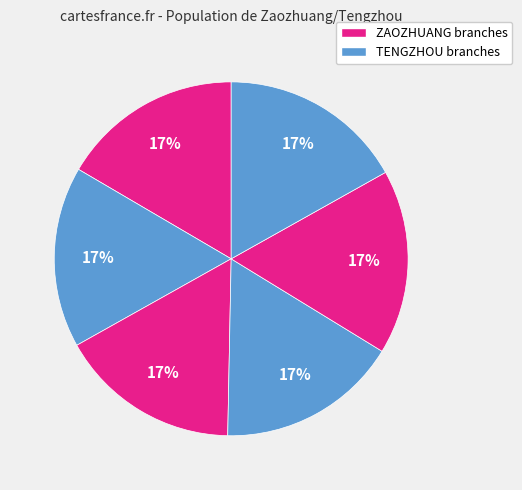

How many segments does this pie chart have?

6